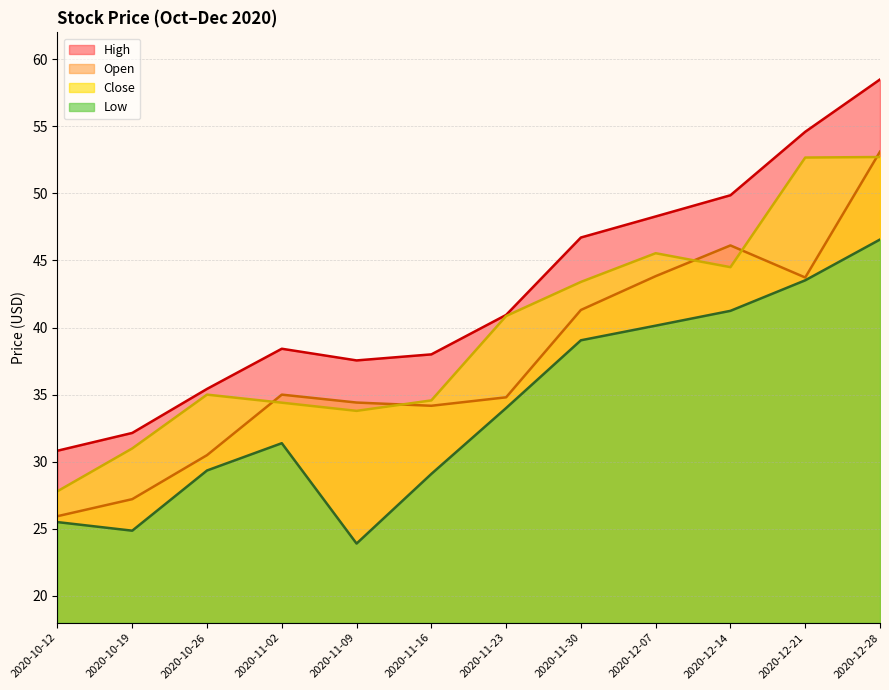

What is the difference between the maximum and minimum values in the Close series?

24.9